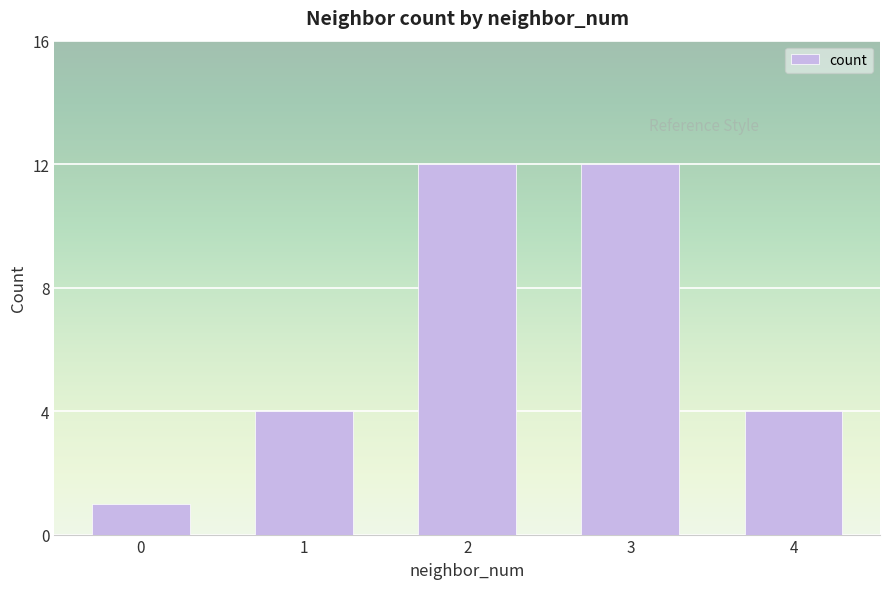

What value does the data have at 2, to the nearest 5?

10